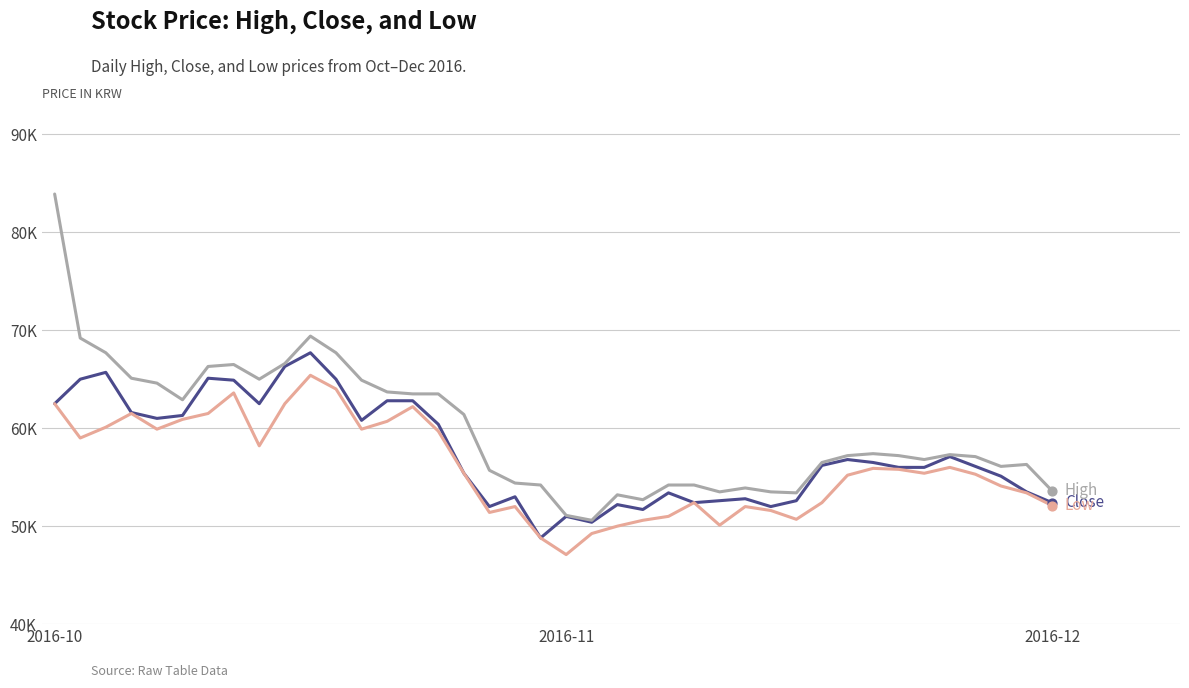

At which category is the sum across all series the highest?

2016-10